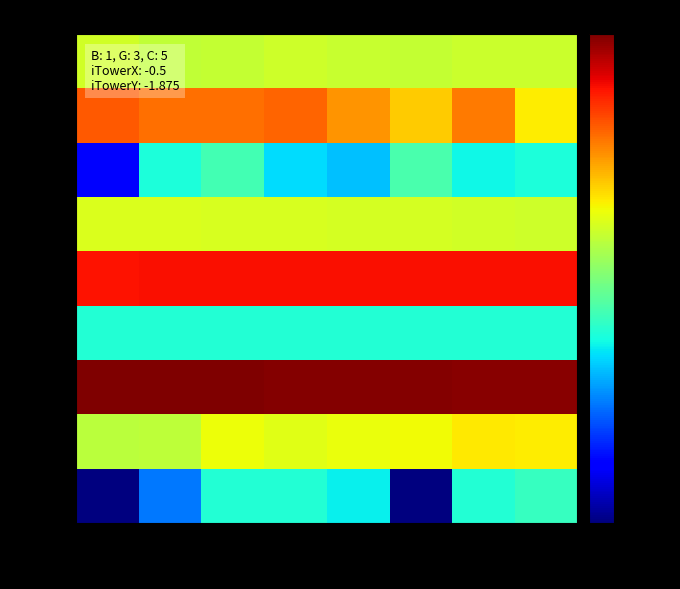

Is the value of row_2 at col_0 greater than the value of row_4 at col_0?

No